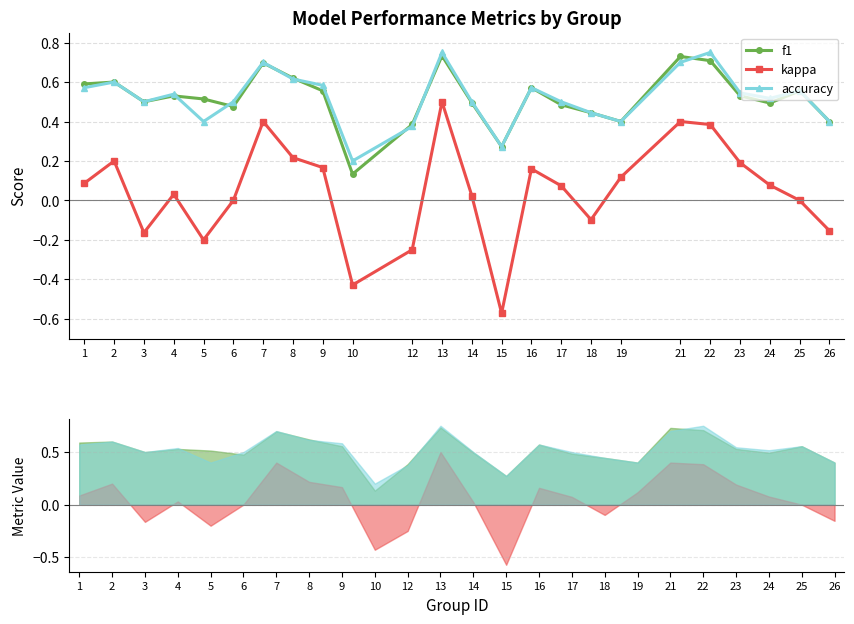

True or false: accuracy and kappa intersect in this chart.

False